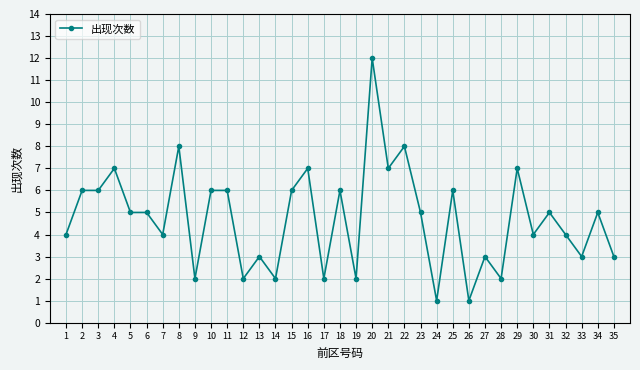

At which label does the data first exceed 5?

2